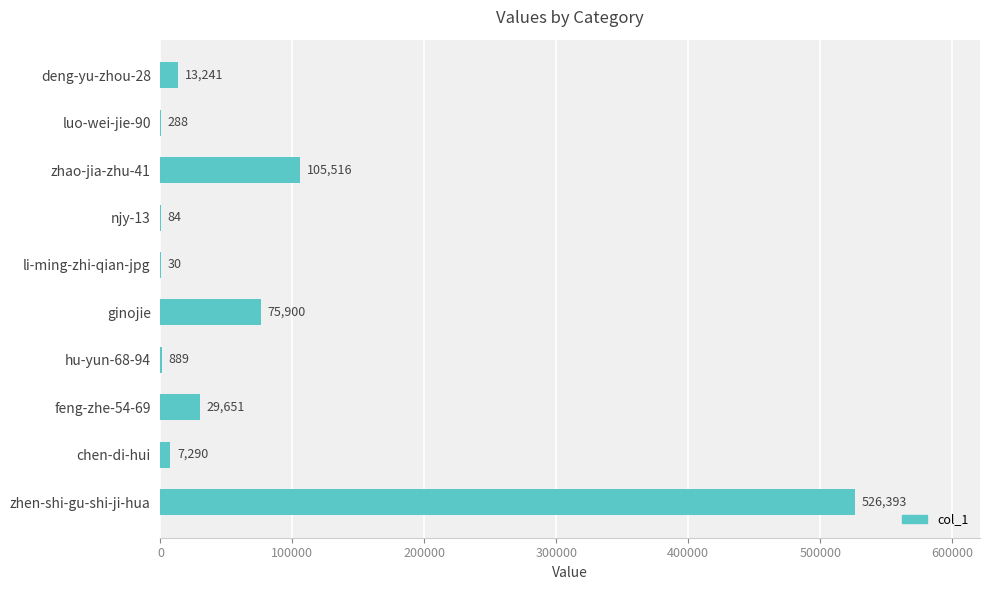

Is it true that the value at zhao-jia-zhu-41 is 105516?

True